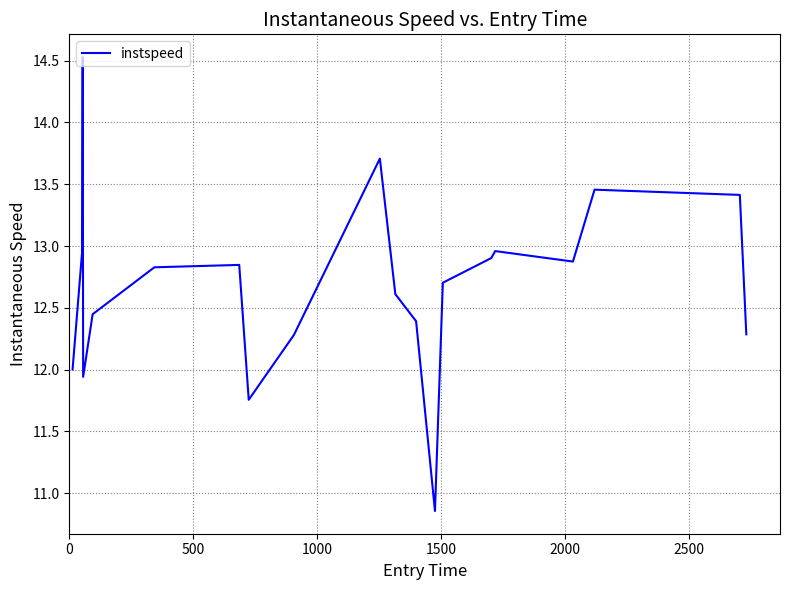

Does the chart have visible grid lines?

Yes